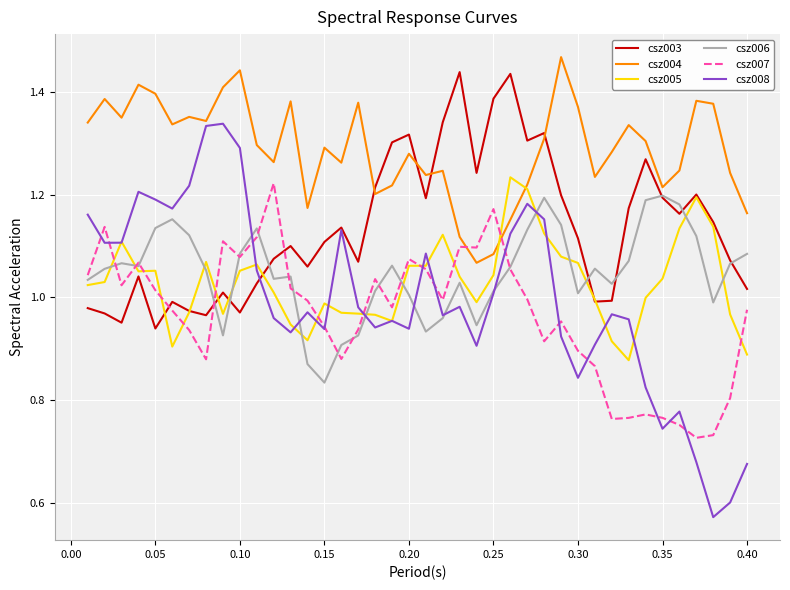

At which label does csz003 reach its minimum?

0.05